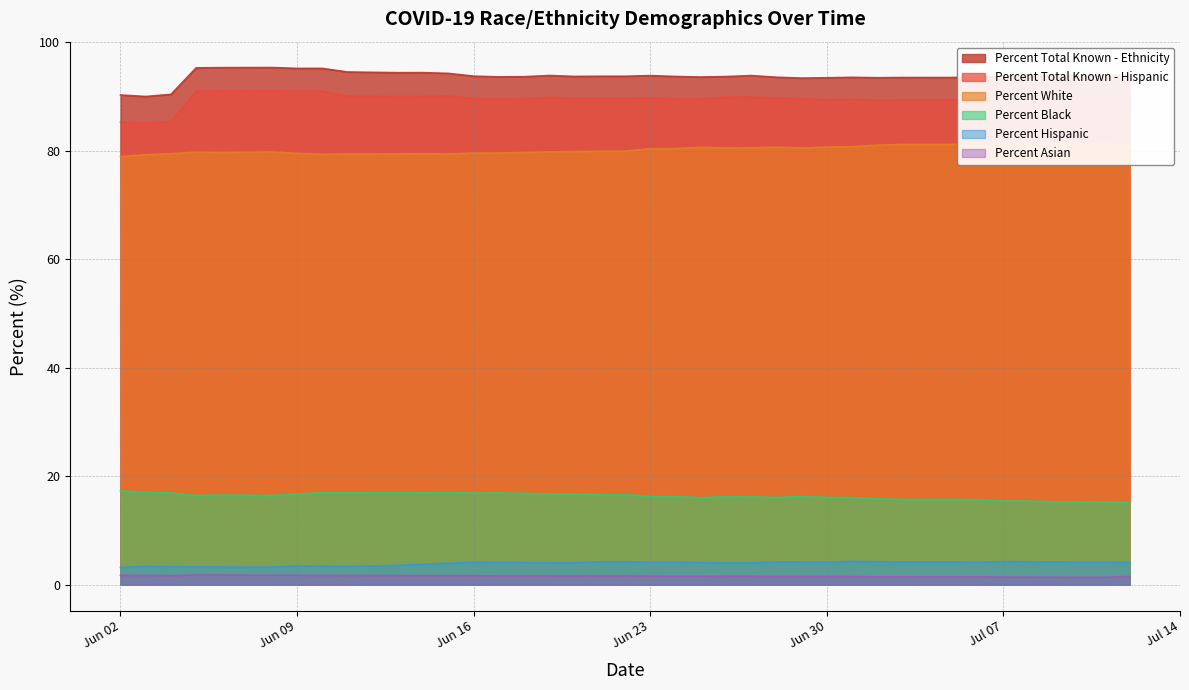

At which category does Percent Total Known - Ethnicity reach its first local valley?

2020-06-03